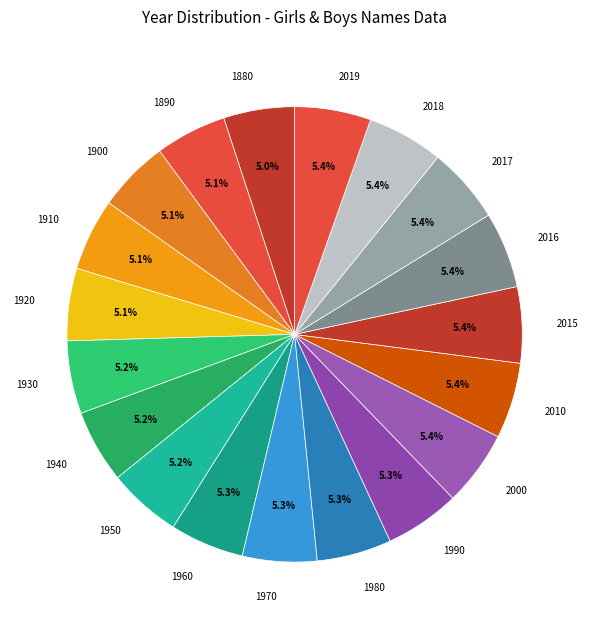

True or false: 2010 accounts for 13% of the total.

False